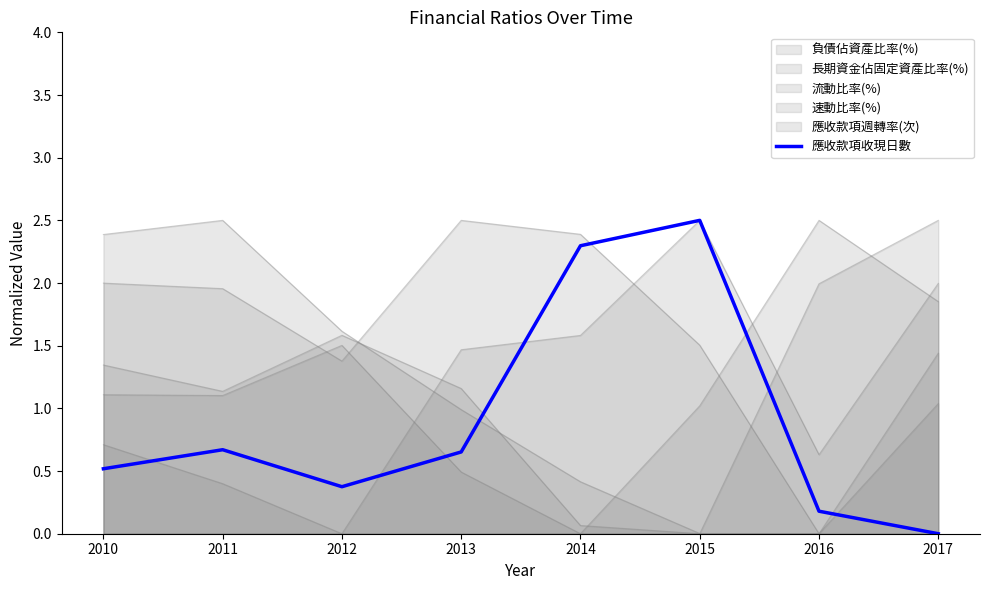

Rank the categories by value from lowest to highest.

2017, 2016, 2012, 2010, 2013, 2011, 2014, 2015